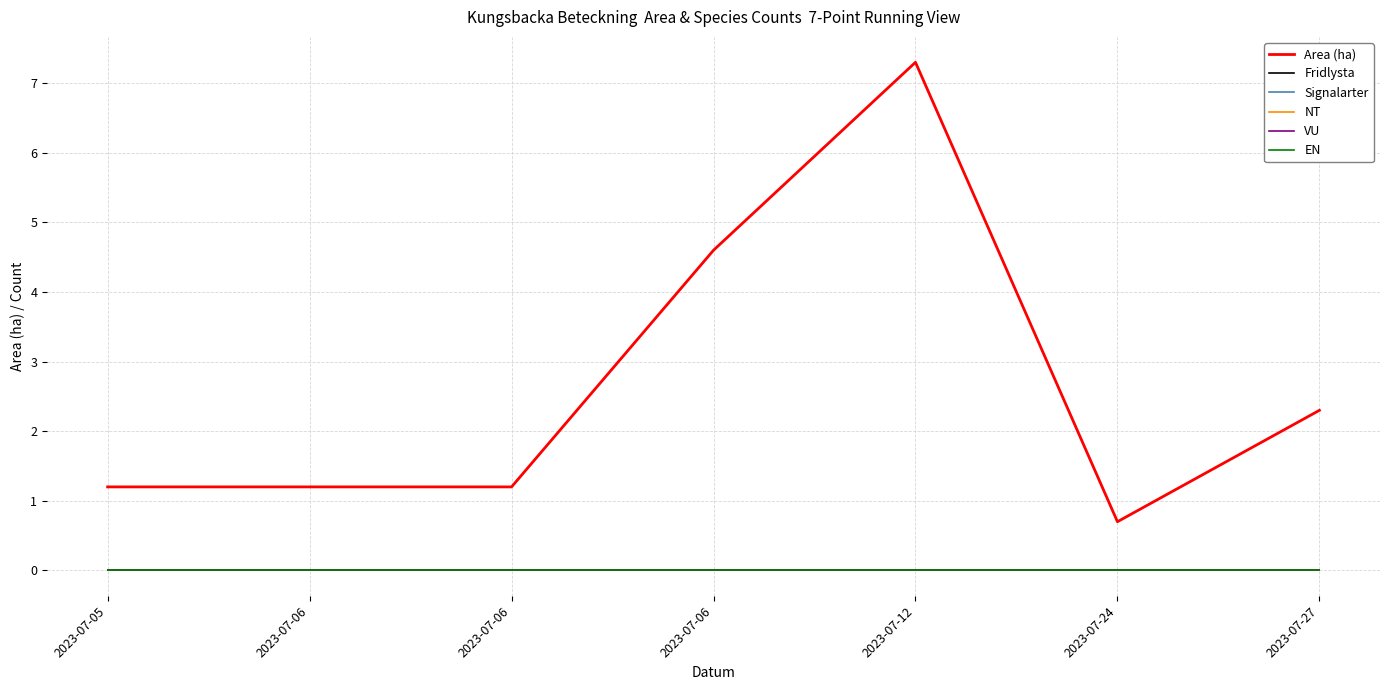

Does the chart display data point markers on the line(s)?

No